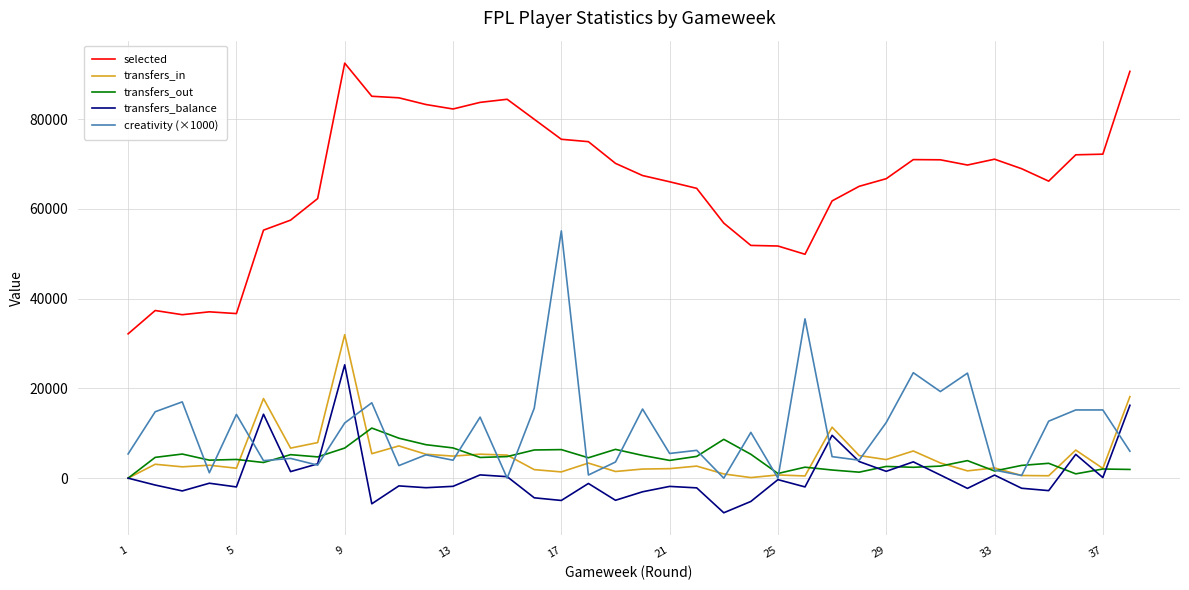

What is the smallest value displayed?

-7713